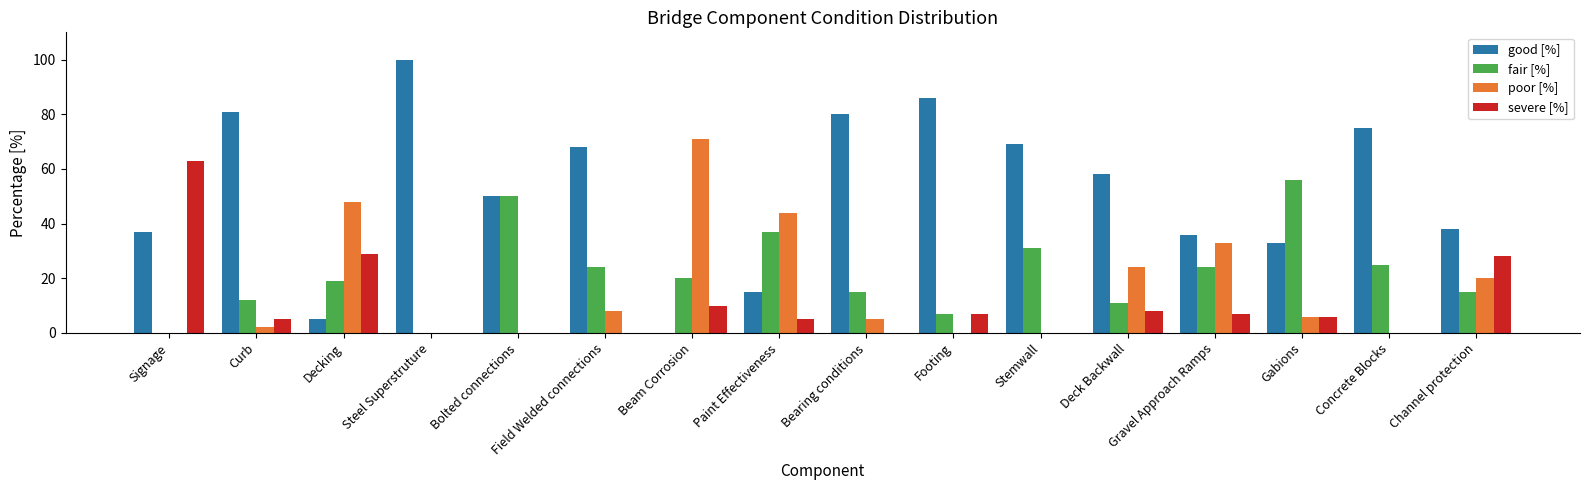

Which series changed the most between Bolted connections and Field Welded connections?

fair [%]